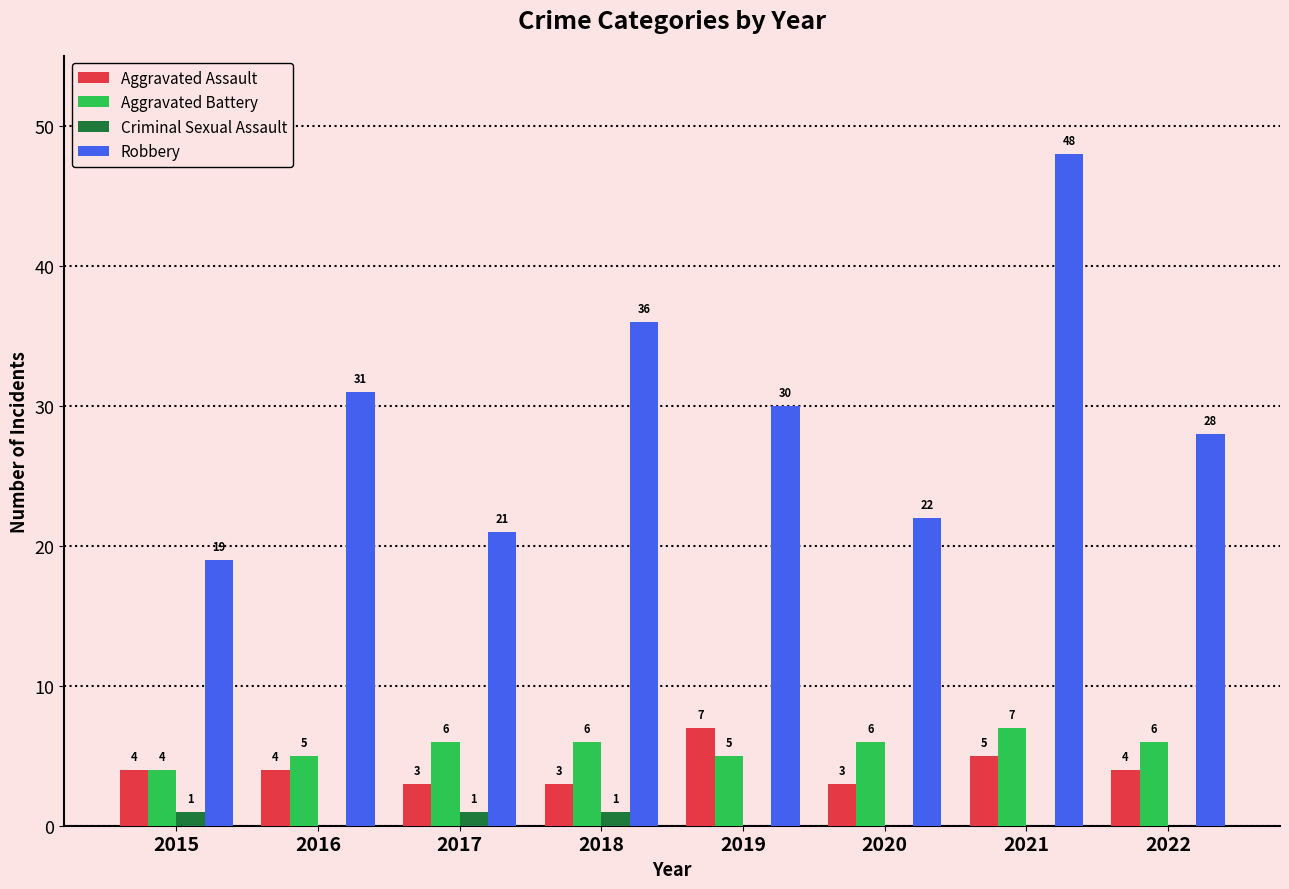

Which label corresponds to the largest value in the chart?

2021